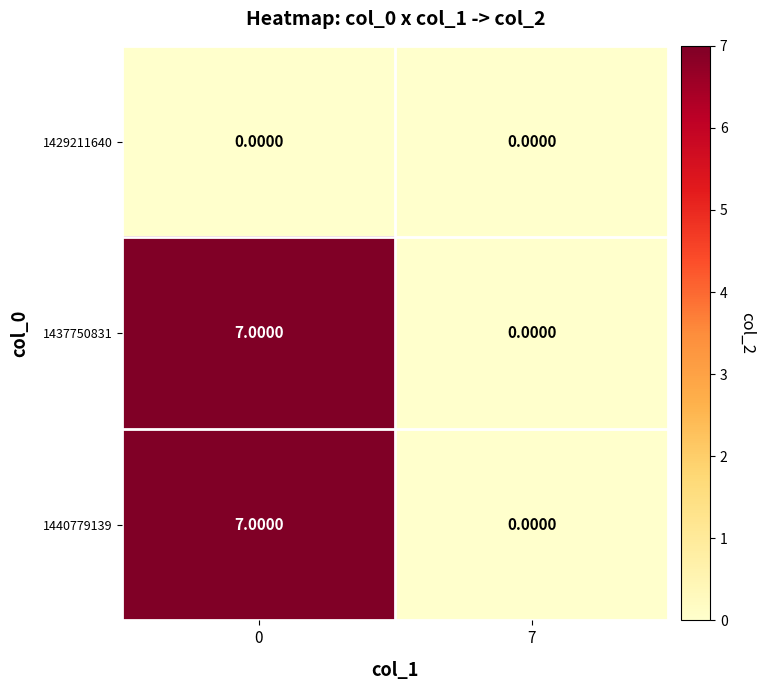

Is the value of 1440779139 at 0 greater than the value of 1429211640 at 0?

Yes